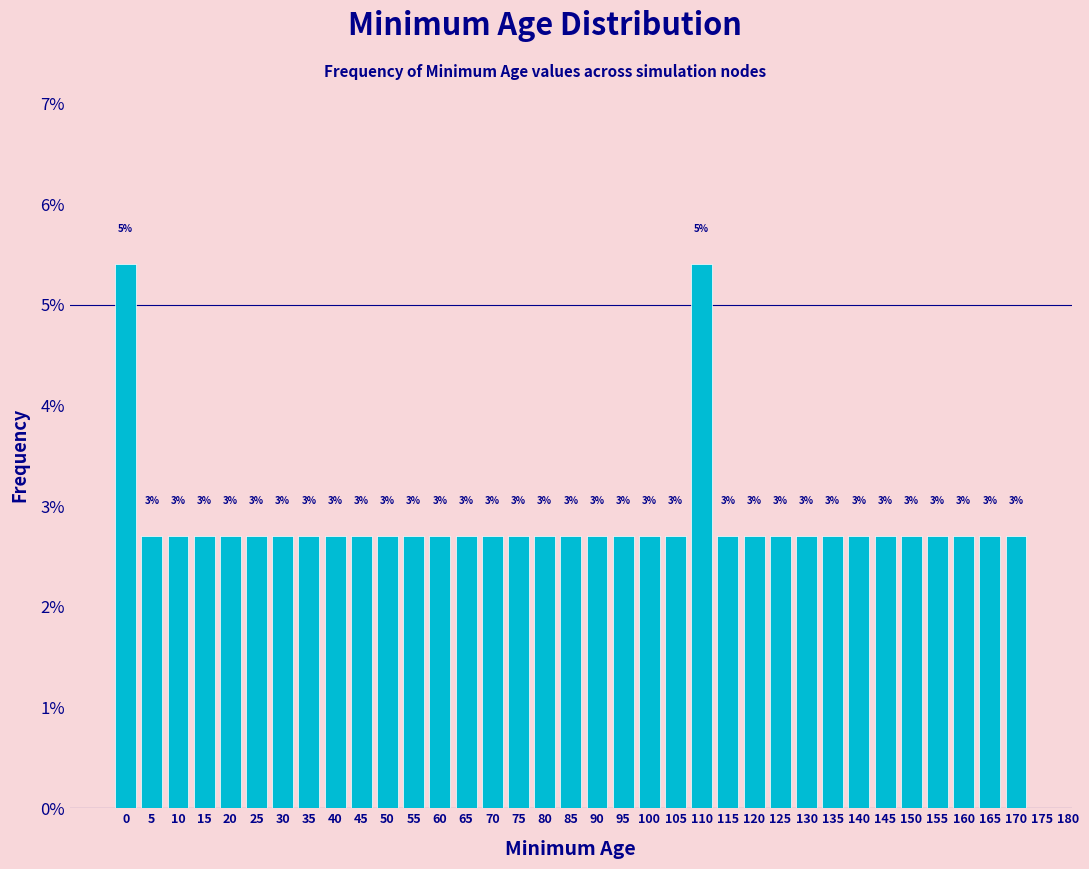

How many bars are there in total?

35